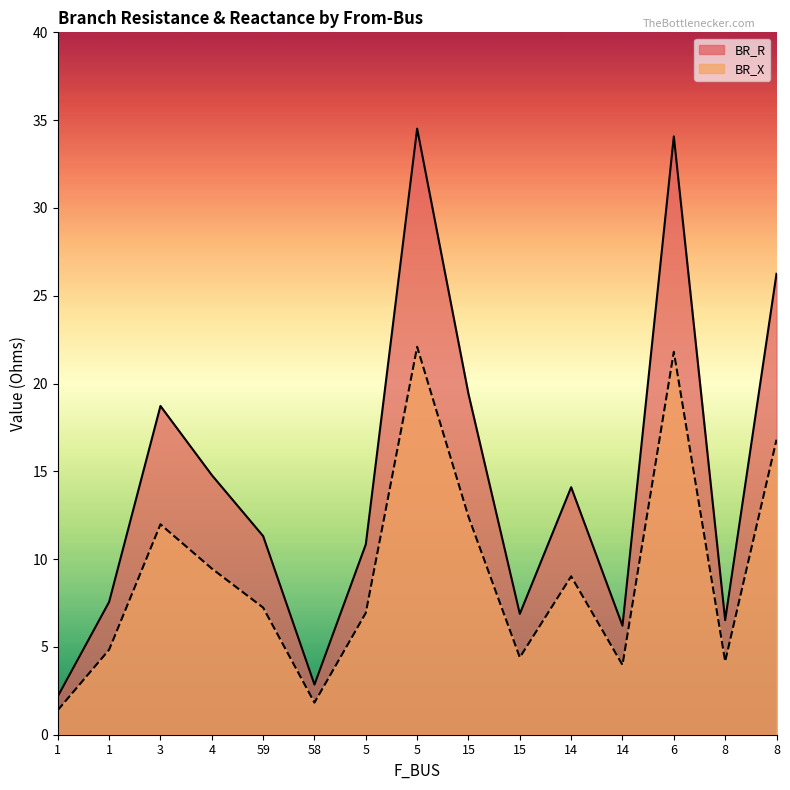

True or false: BR_X and BR_R intersect in this chart.

False